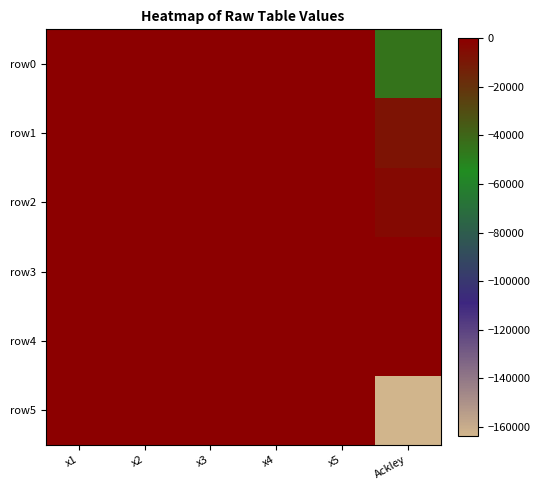

Reading left to right, what are all the values shown in this chart?

row0: x1=10.0	x2=0.0	x3=-9.8	x4=10.0	x5=-9.9	Ackley=-44989.9
row1: x1=10.0	x2=-2.8	x3=10.0	x4=-0.8	x5=-9.9	Ackley=-7789.1
row2: x1=10.0	x2=-1.1	x3=9.9	x4=-0.8	x5=-9.9	Ackley=-3865.8
row3: x1=10.0	x2=3.3	x3=9.9	x4=-1.0	x5=-10.0	Ackley=-539.1
row4: x1=10.0	x2=3.6	x3=9.9	x4=1.0	x5=-9.9	Ackley=-310.5
row5: x1=10.0	x2=5.2	x3=9.9	x4=10.0	x5=-10.0	Ackley=-163747.4